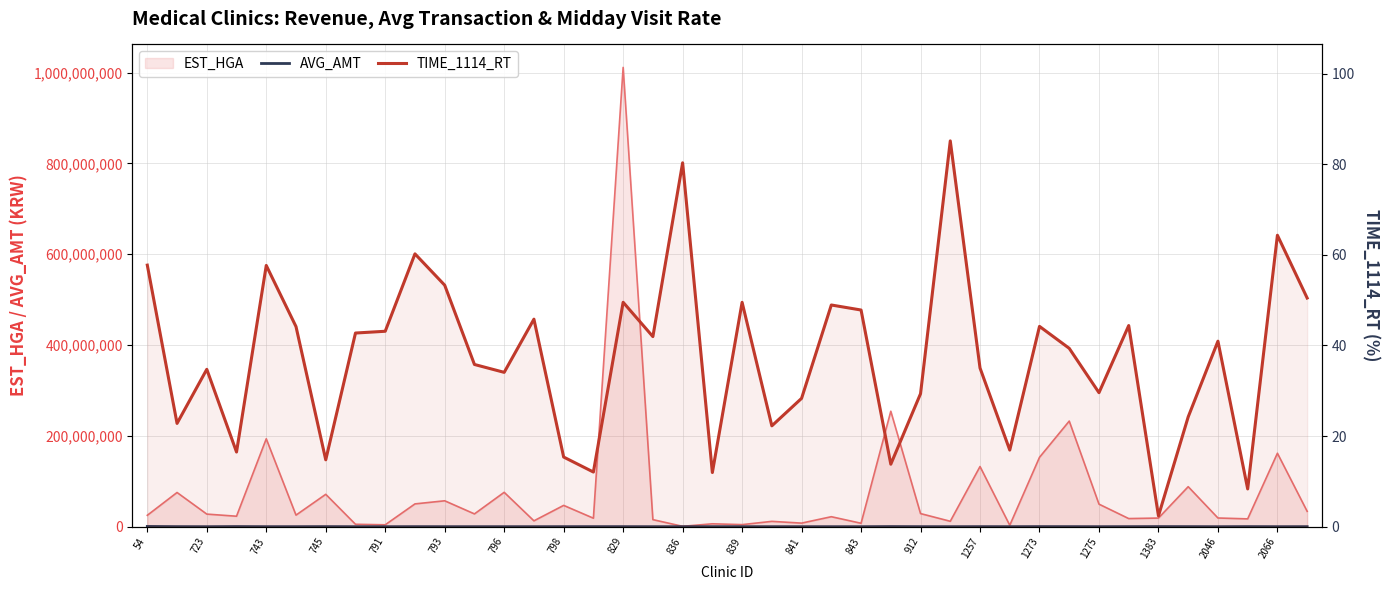

At which category does AVG_AMT reach its first local peak?

745